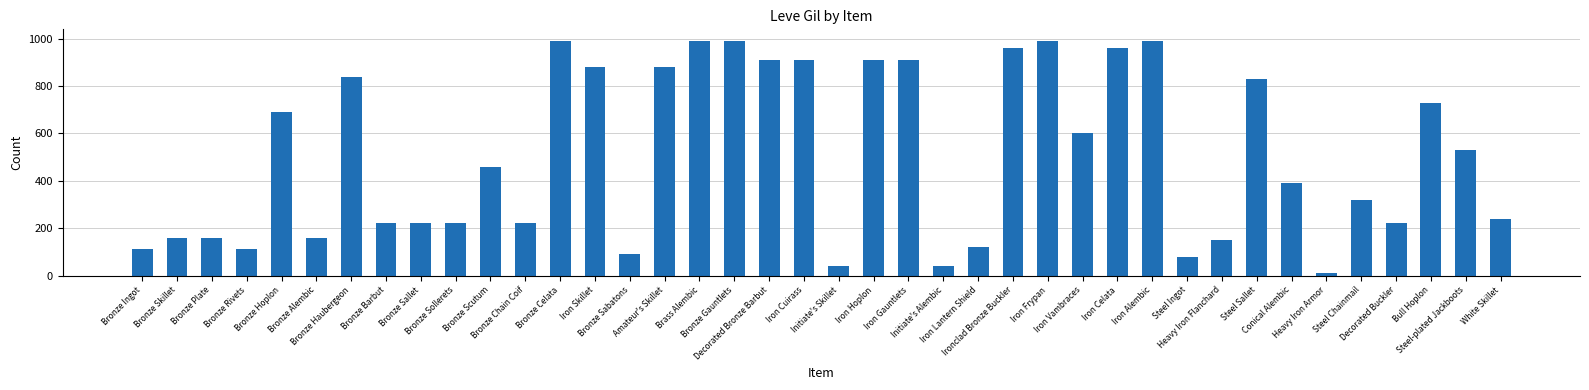

What is the difference between the second highest and second lowest values?

950